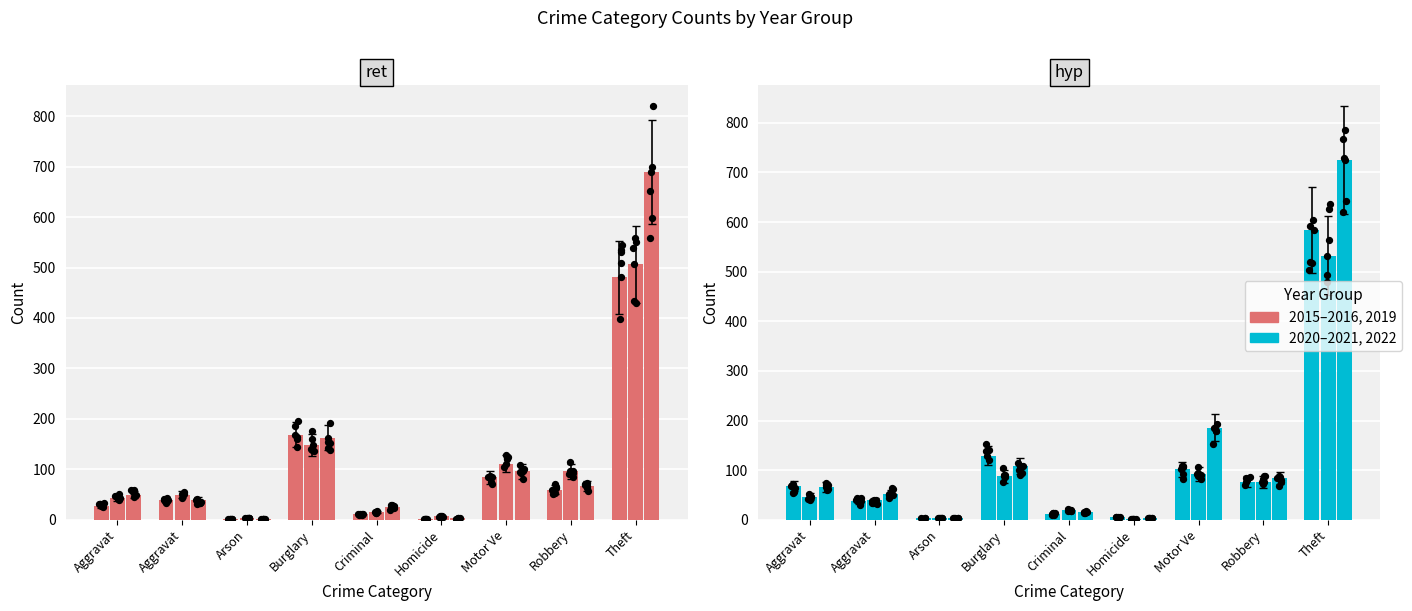

At which category is the sum across all series the highest?

Theft